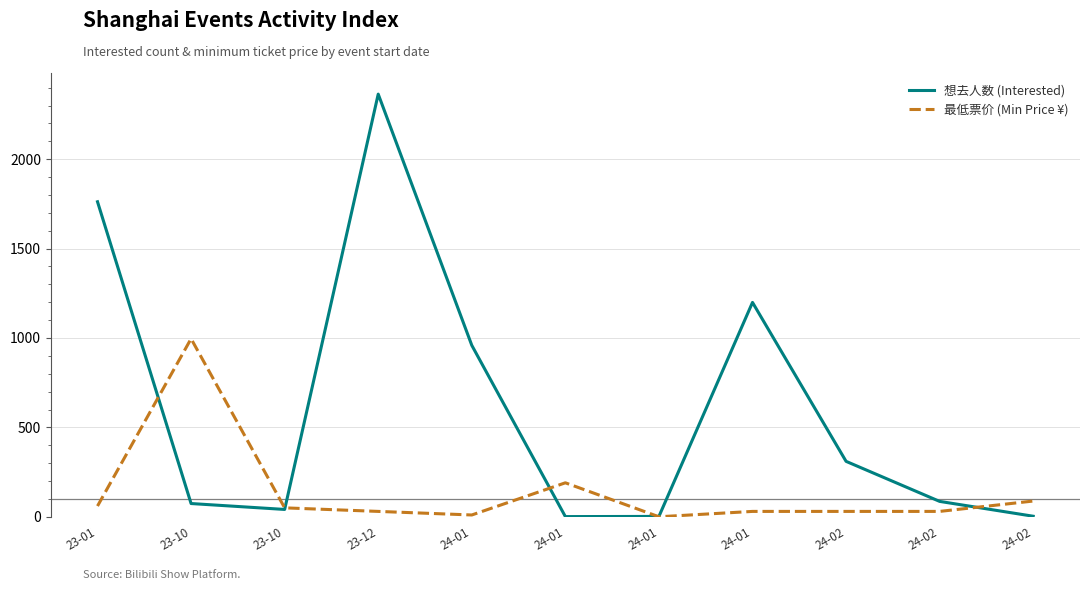

Reading left to right, extract all data points from this chart.

想去人数 (Interested): 1762.0	74.0	41.0	2364.0	959.0	1.0	2.0	1199.0	310.0	86.0	3.0
最低票价 (Min Price ¥): 60.0	996.0	49.9	30.0	10.0	190.0	0.0	30.0	30.0	30.0	88.0